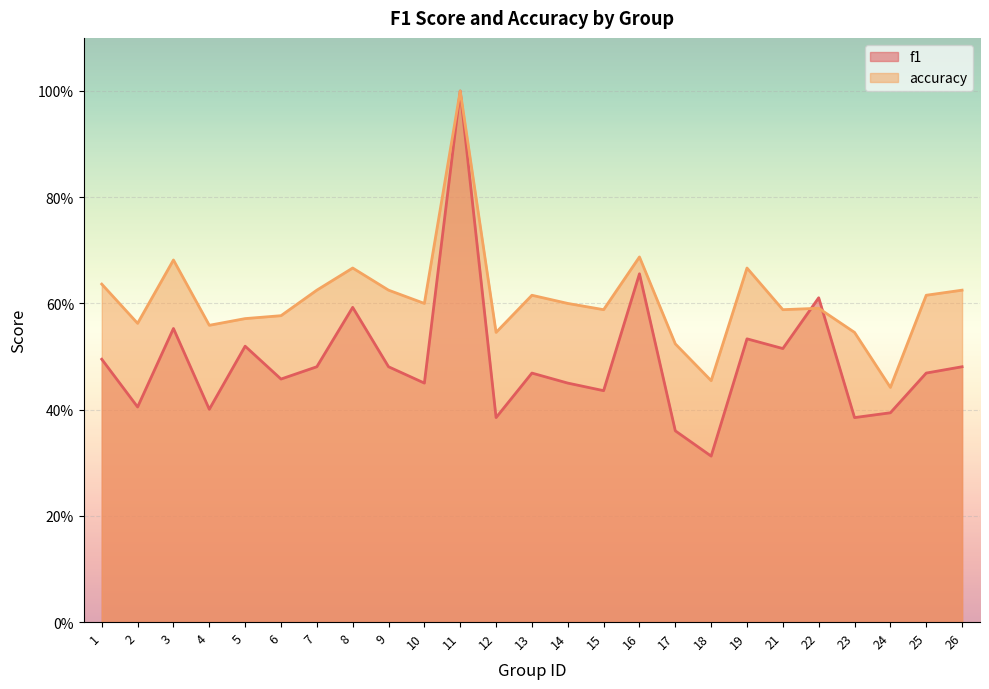

True or false: f1 and accuracy intersect in this chart.

True